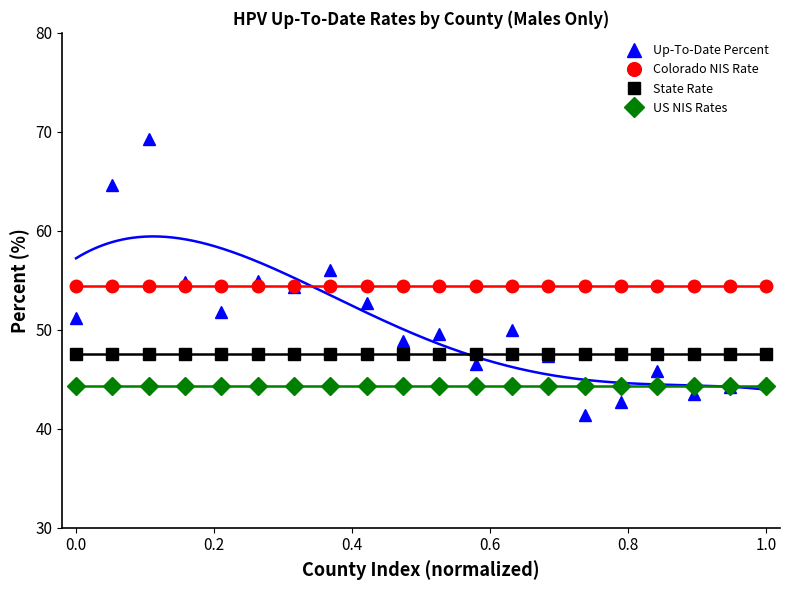

How many lines are shown in the chart?

4